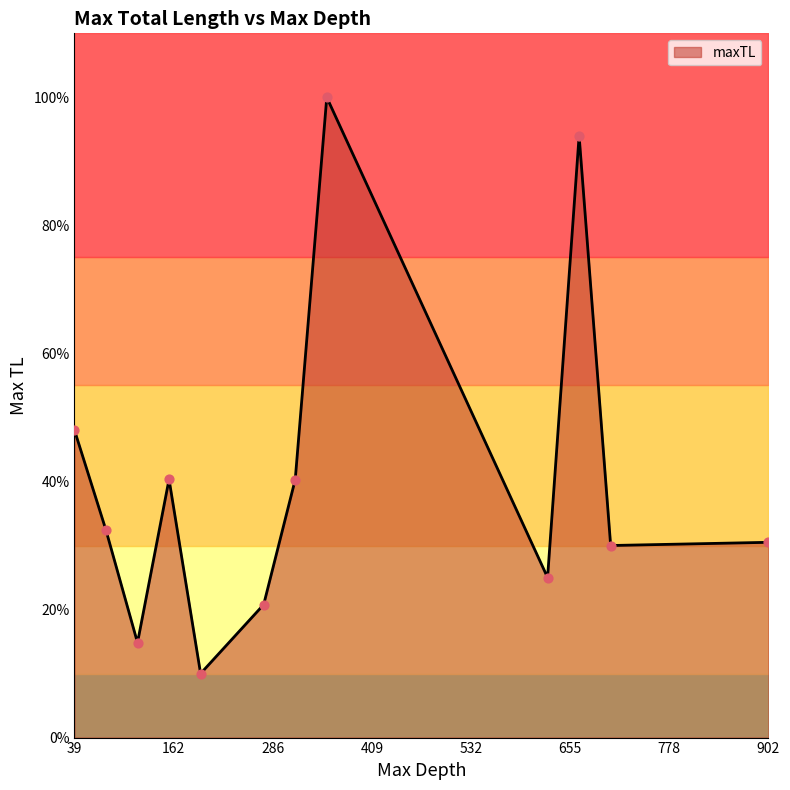

Between 300 and 90, which is larger?

300